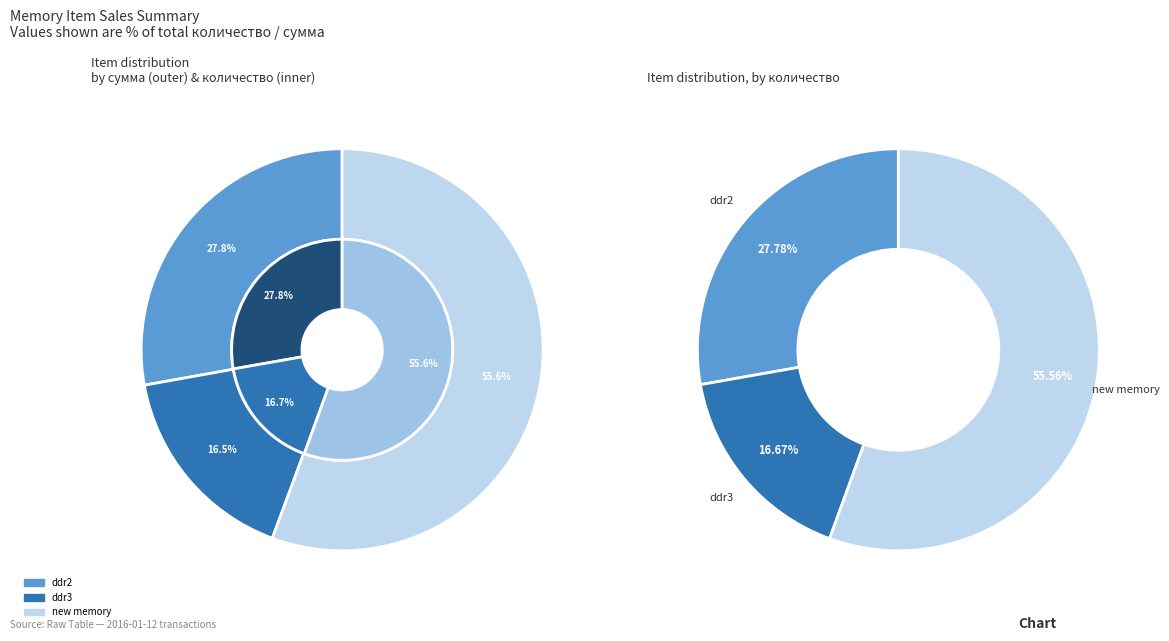

Is there a majority slice in this chart?

Yes